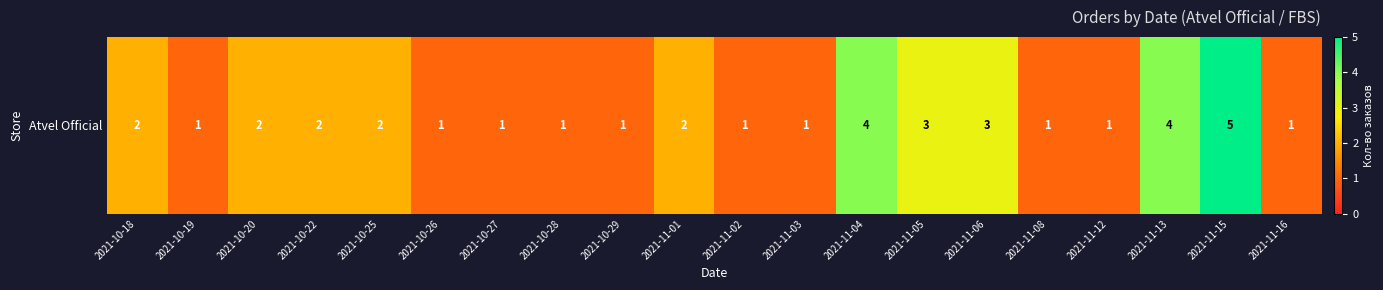

Which category has the highest value across all series?

2021-11-15